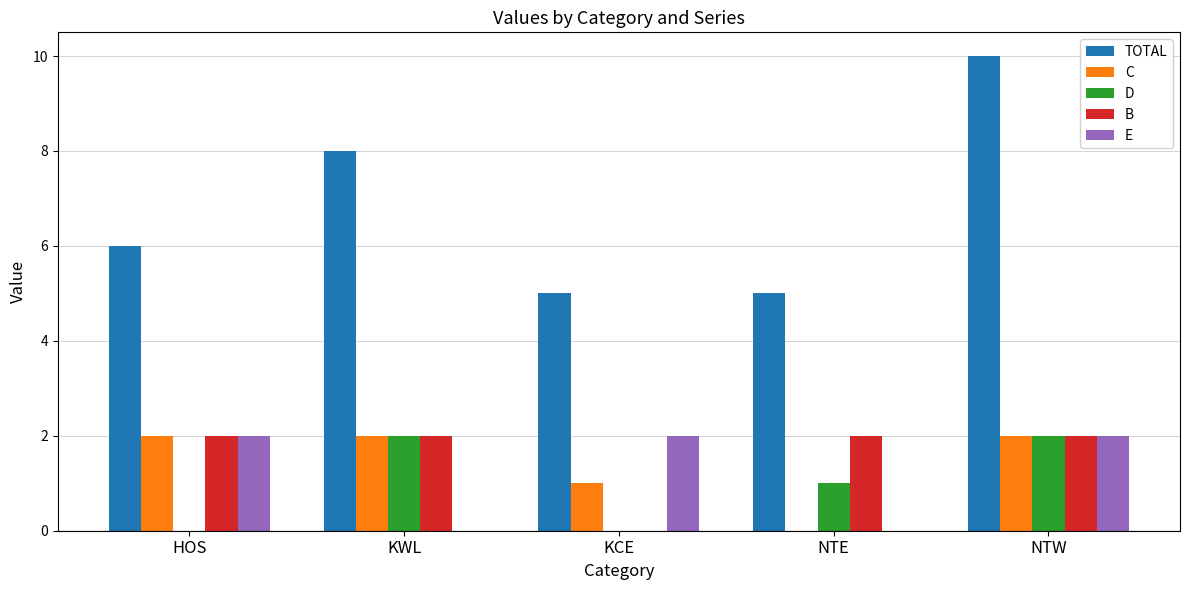

What is the sum of the TOTAL values at HOS and KCE?

11